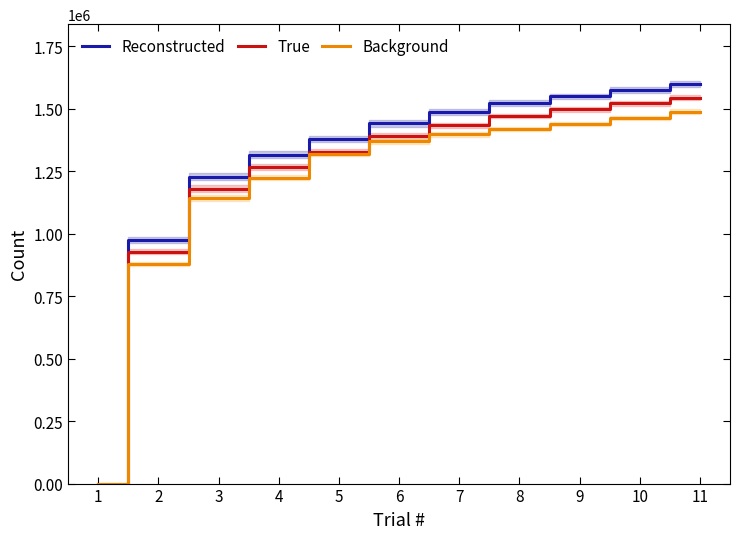

Which series ends up on top after the final intersection of Reconstructed and Background?

Reconstructed